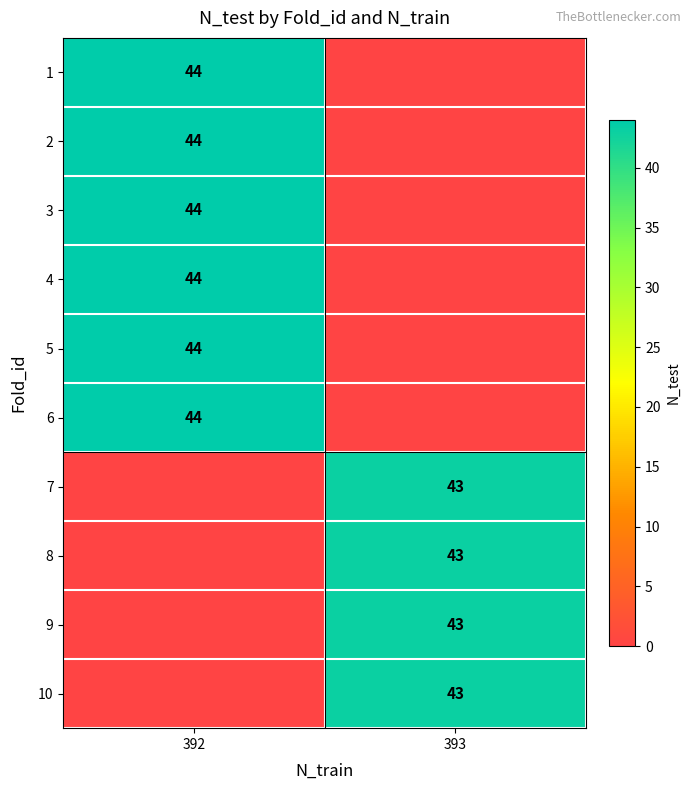

True or false: 3 has a value of 64 at 392.

False